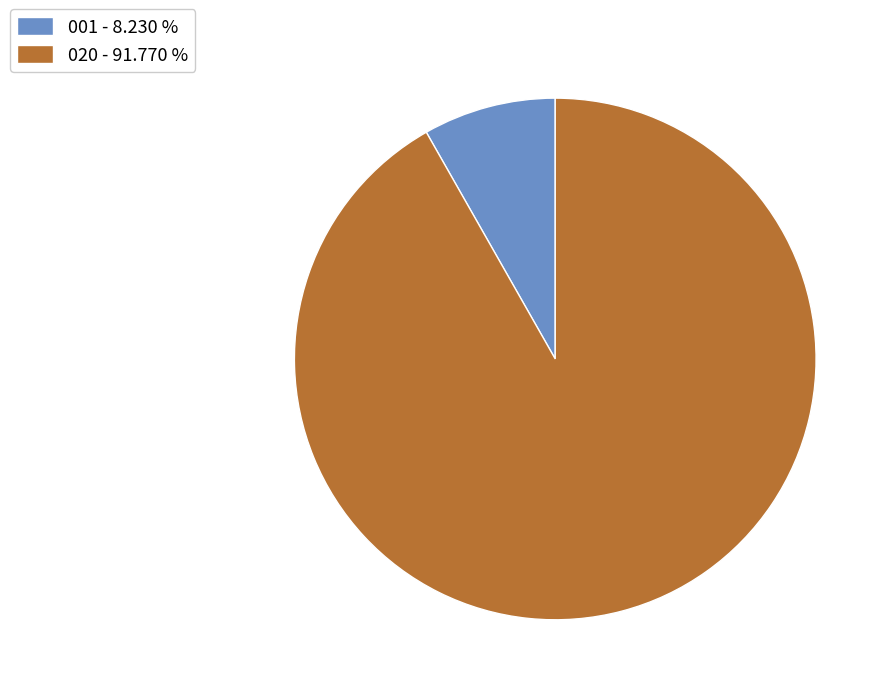

How many segments does this pie chart have?

2